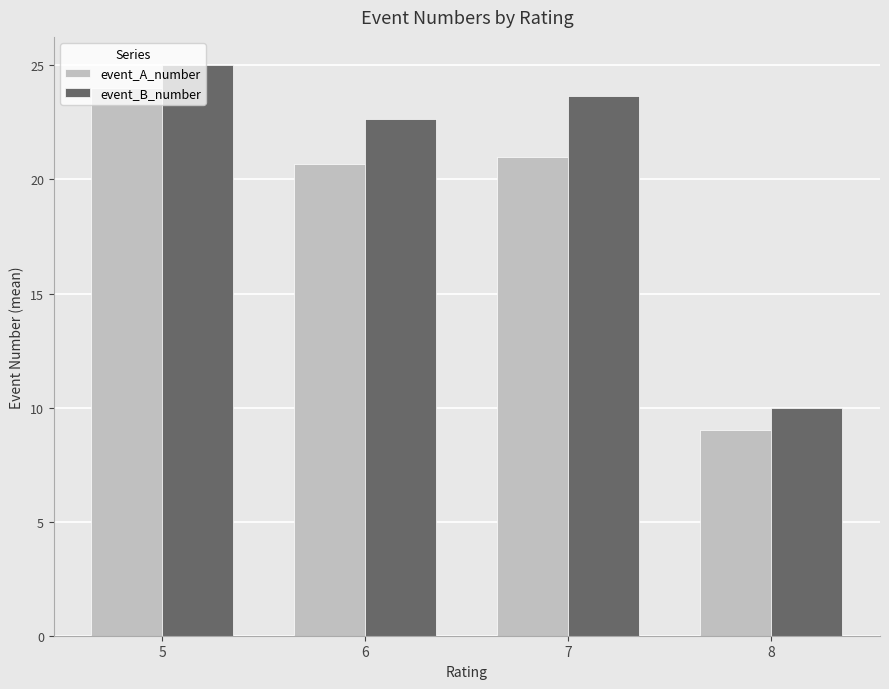

List the series in order of their overall mean, highest first.

event_B_number, event_A_number